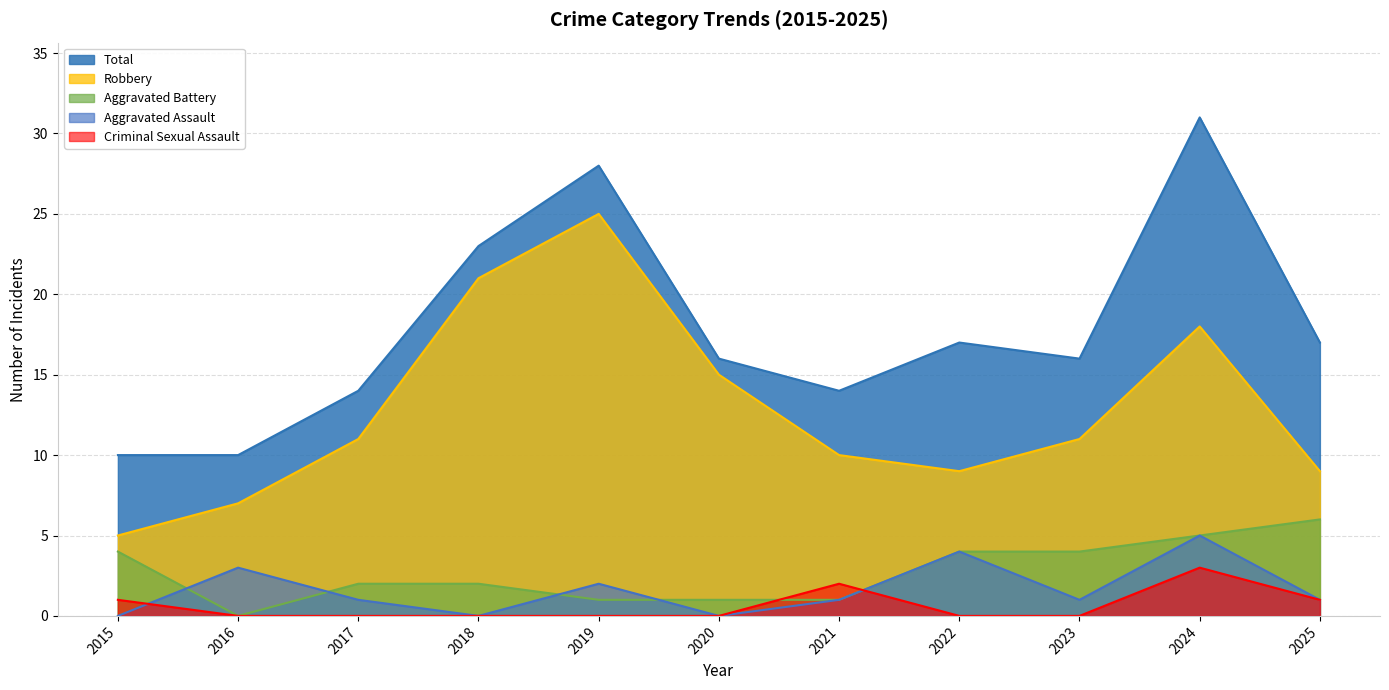

Which series has the largest range (max minus min)?

Total